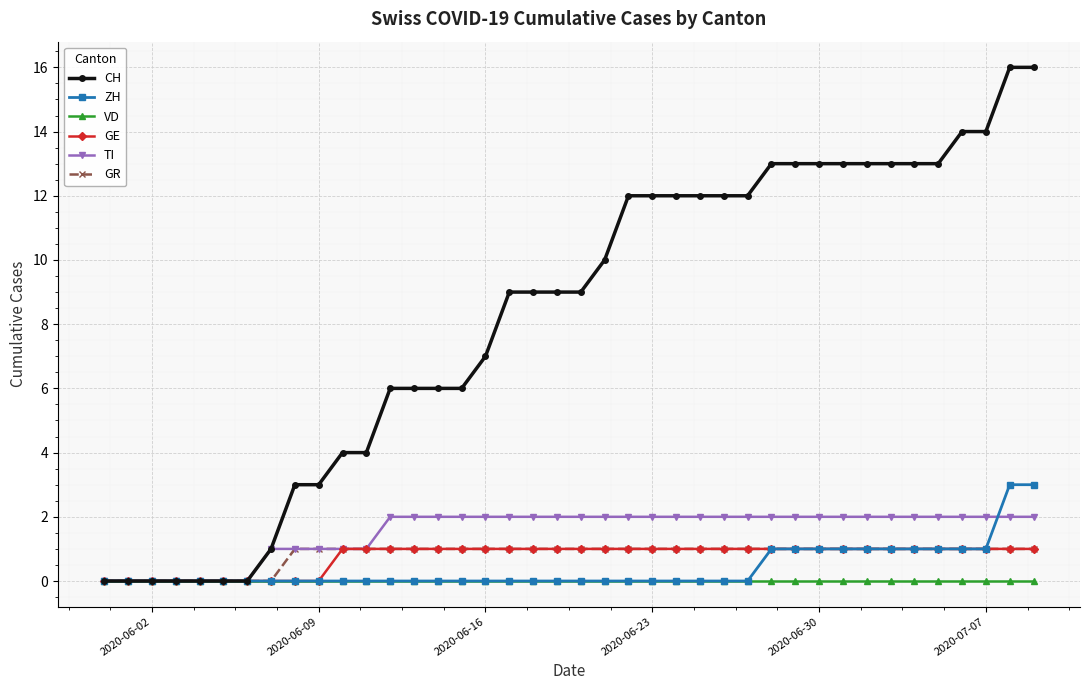

Which series has the widest spread of values?

CH